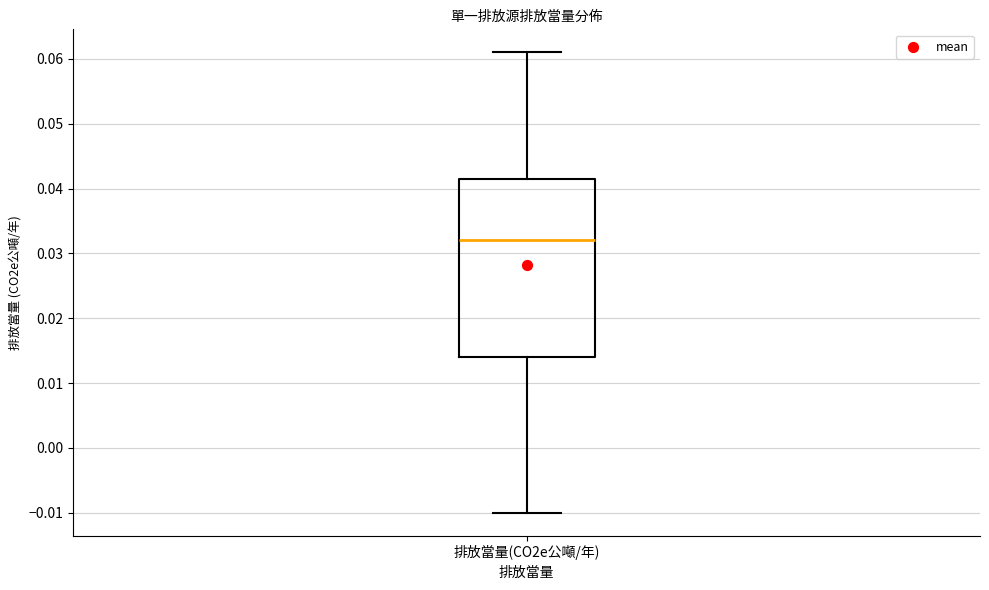

Where does the median line of the box for 排放當量(CO2e公噸/年) sit on the y-axis? The values are not printed on the chart, so give them approximately, as read against the axis.

0.032